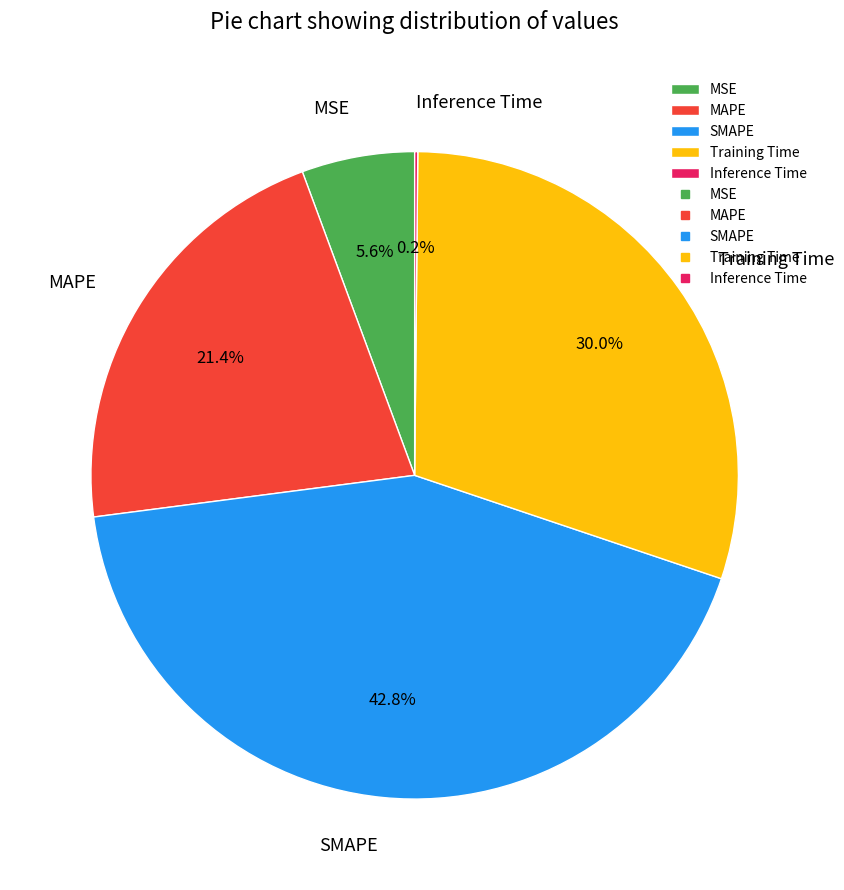

True or false: MAPE accounts for 33% of the total.

False